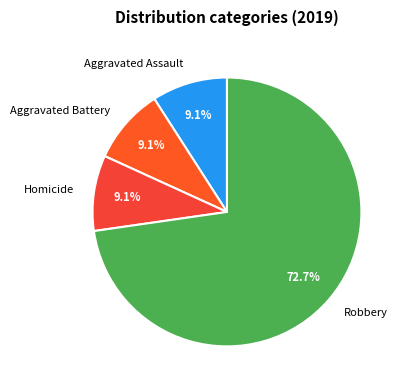

What is the ratio of the value at Aggravated Assault to the value at Homicide?

1.0